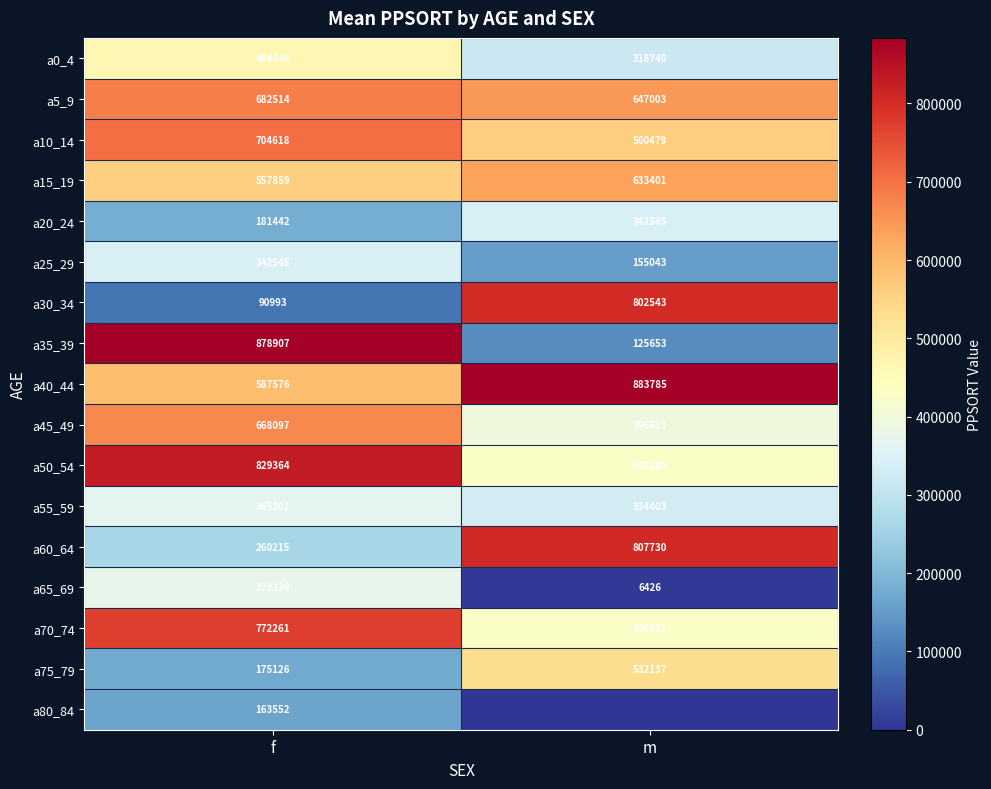

True or false: a20_24 has a value of 120267 at f.

False